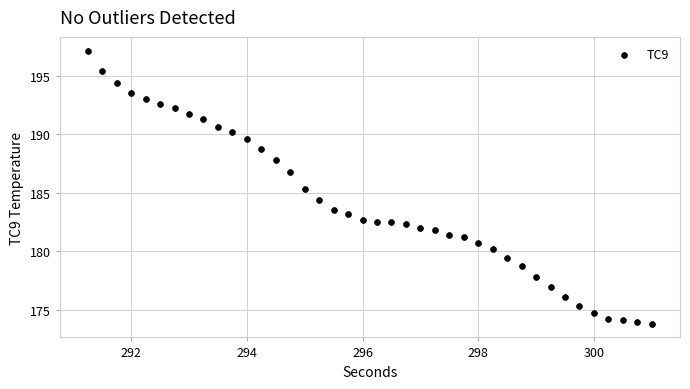

What is the range of Y values (max minus min)?

23.4